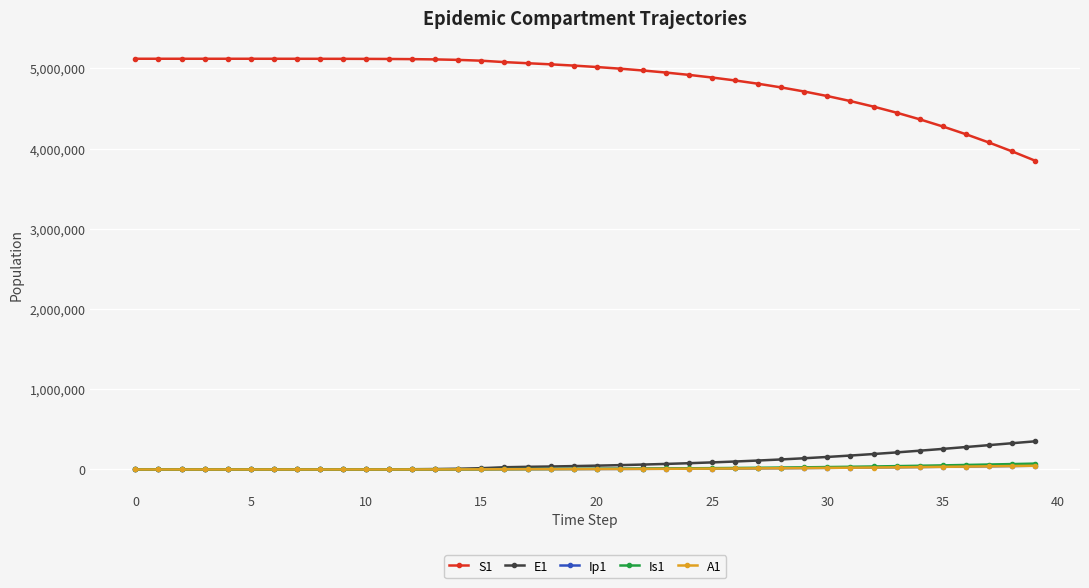

What is the sum of all E1 values?

3542481.3